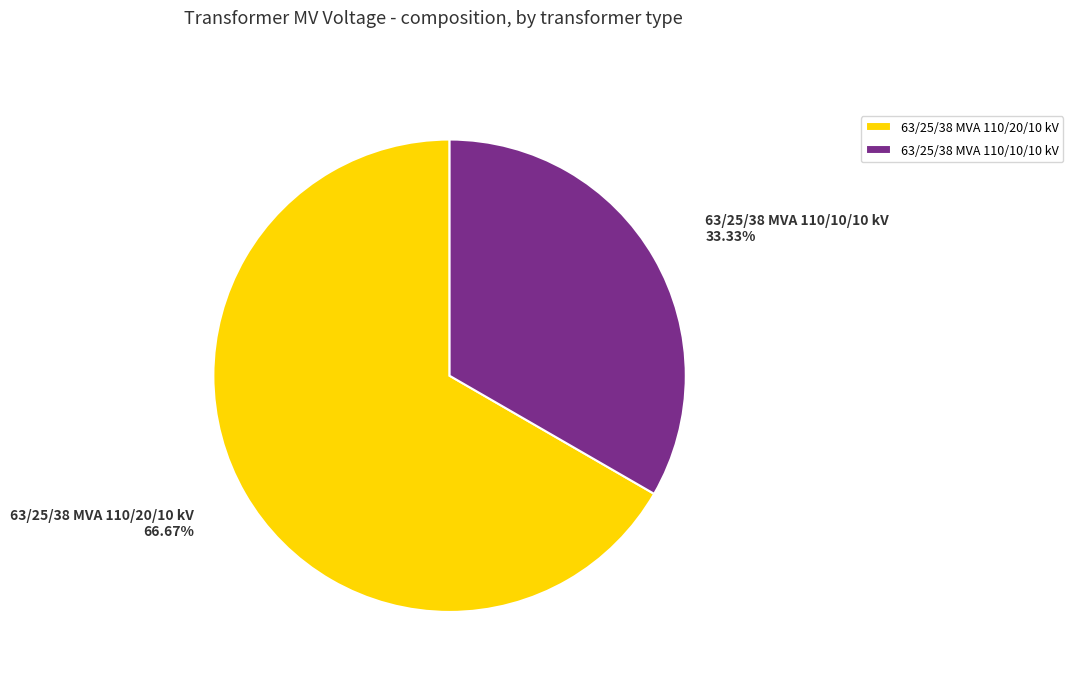

To the nearest percent, what is the combined percentage of 63/25/38 MVA 110/10/10 kV and 63/25/38 MVA 110/20/10 kV?

100%